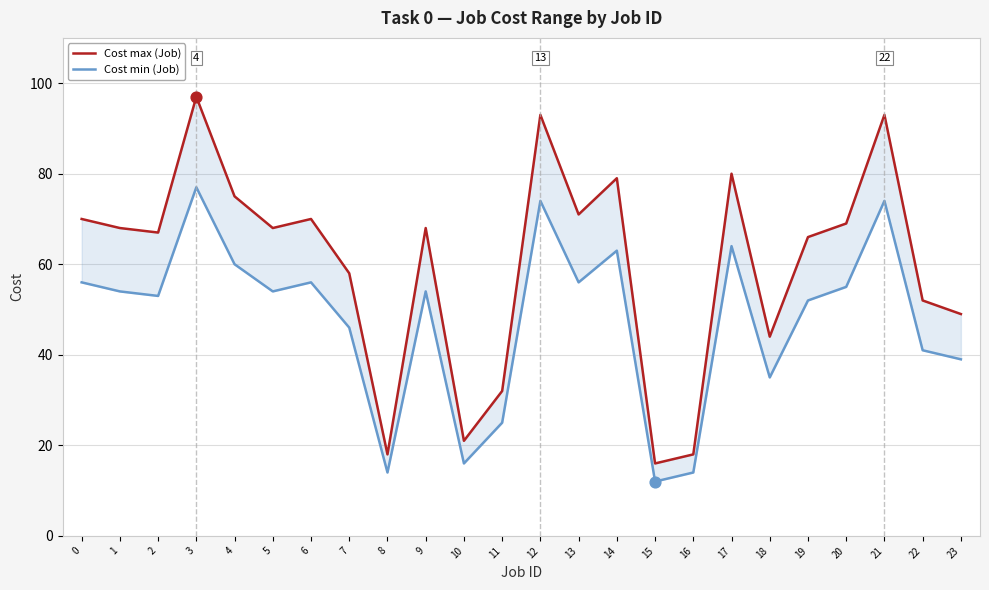

Which series has the largest Y range (max minus min)?

Cost max (Job)